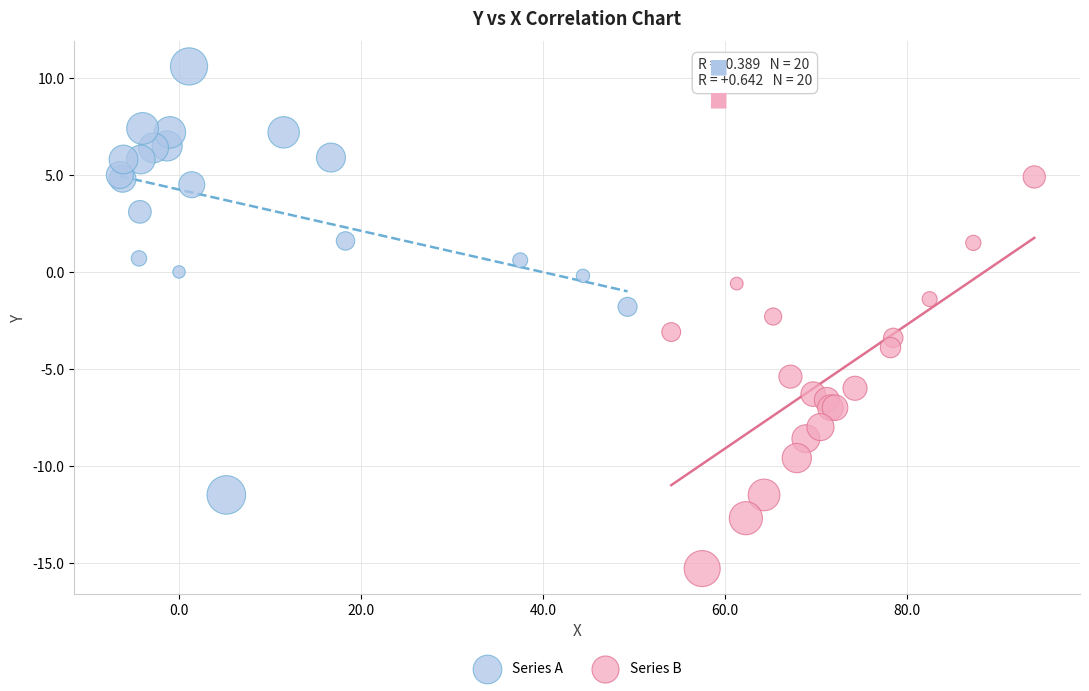

Which series contains the lowest Y value?

Series B